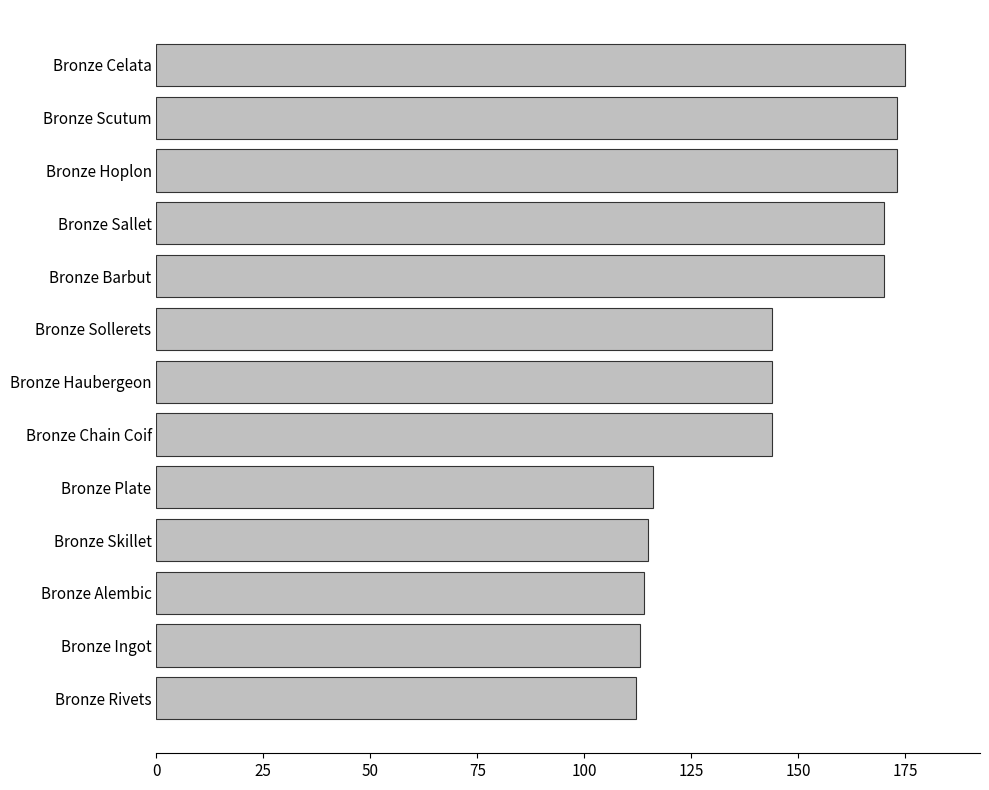

Reading bottom to top, transcribe all the data shown in this chart.

112	113	114	115	116	144	144	144	170	170	173	173	175